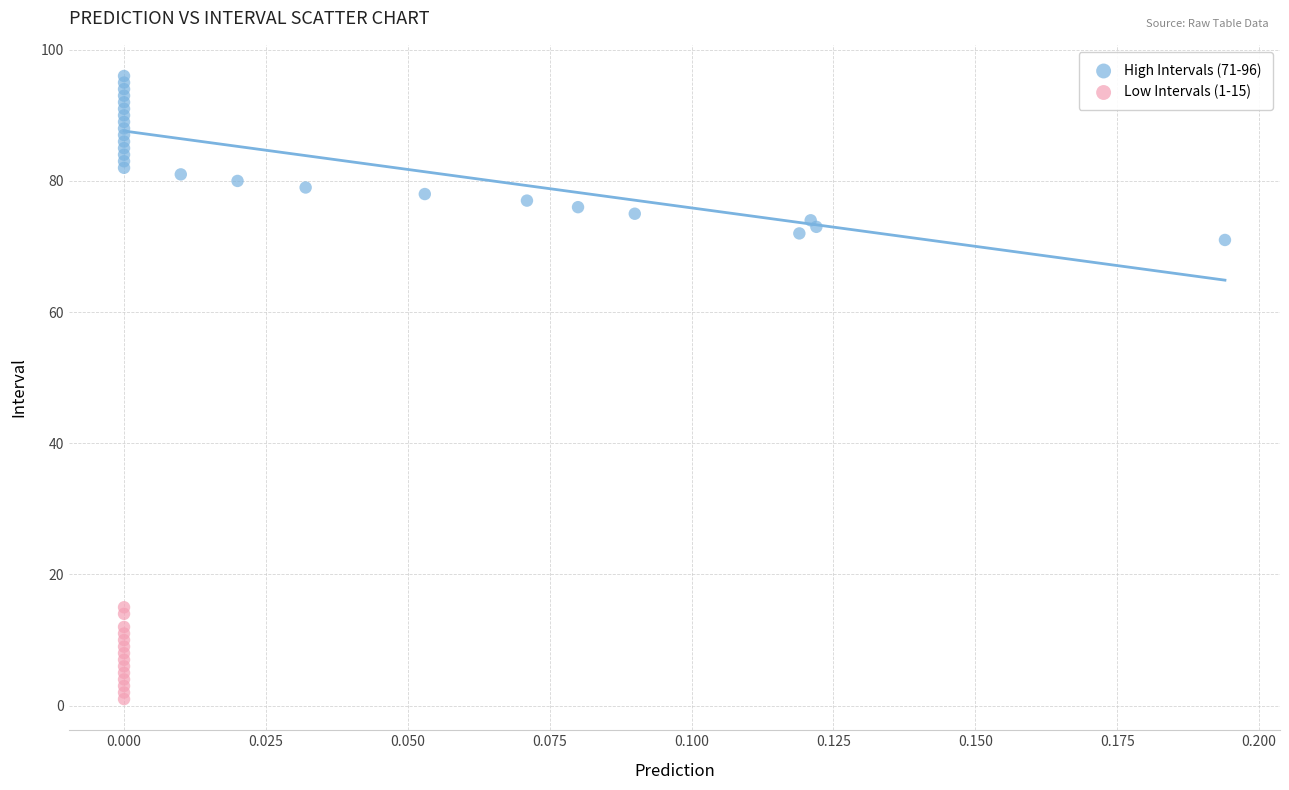

Which series has the largest Y range (max minus min)?

High Intervals (71-96)